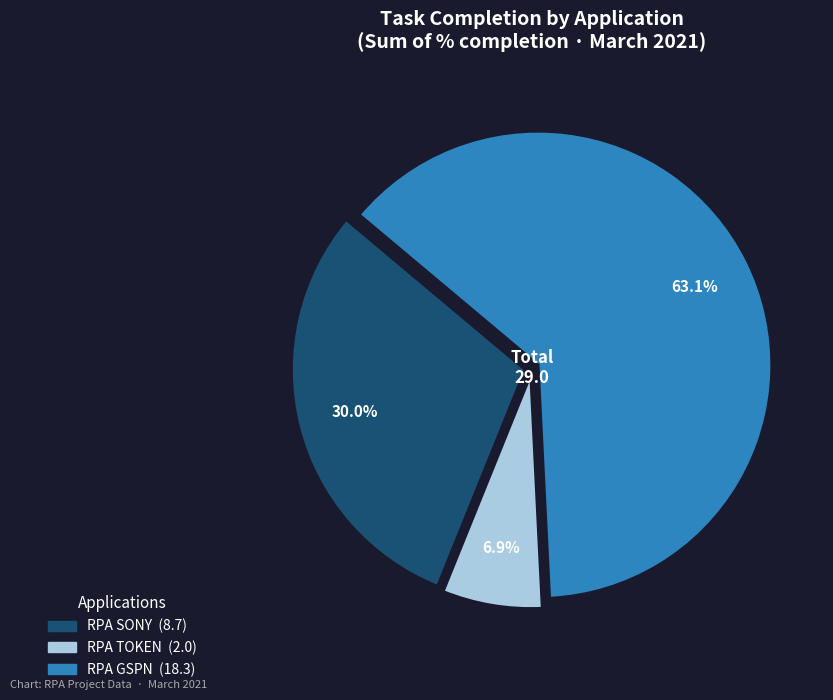

Count the number of slices in the pie.

3